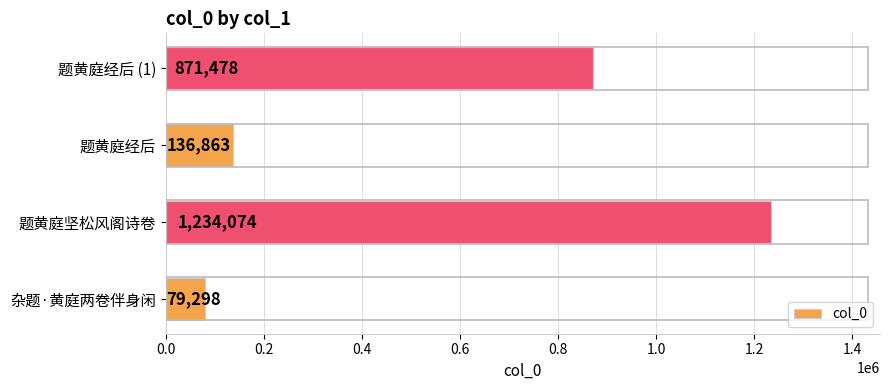

Reading top to bottom, extract all data points from this chart.

题黄庭经后 (1)=871478	题黄庭经后=136863	题黄庭坚松风阁诗卷=1234074	杂题·黄庭两卷伴身闲=79298